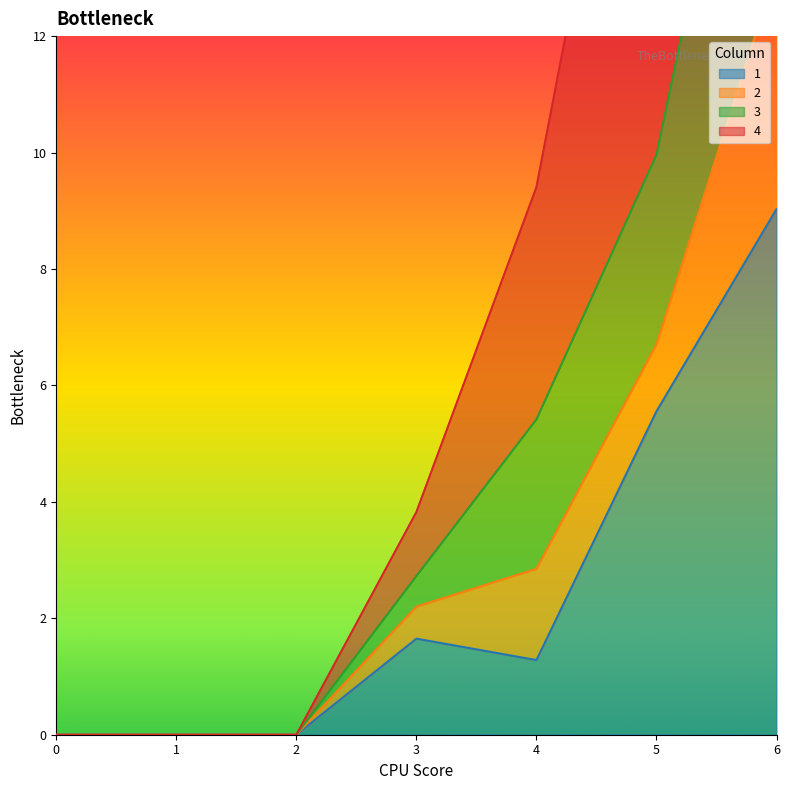

True or false: 3 and 1 cross at least once.

False